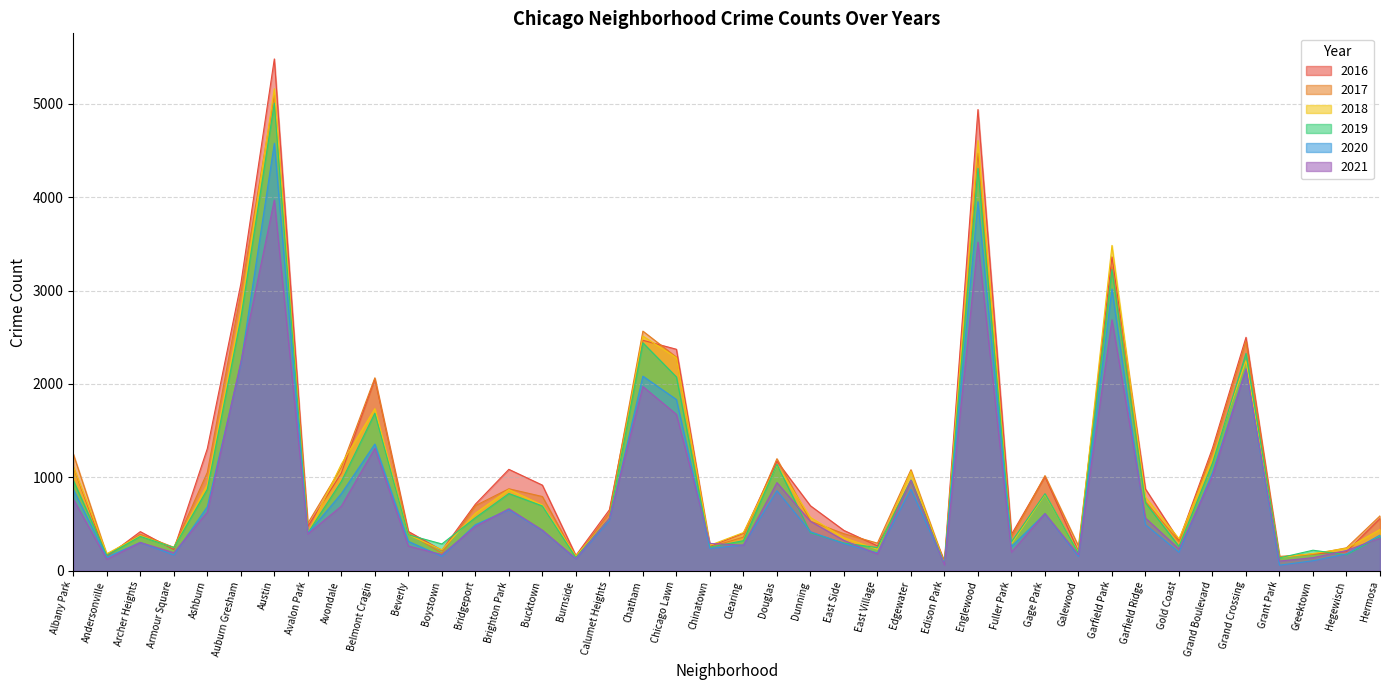

The value of 2020 at Beverly is 315. True or false?

True